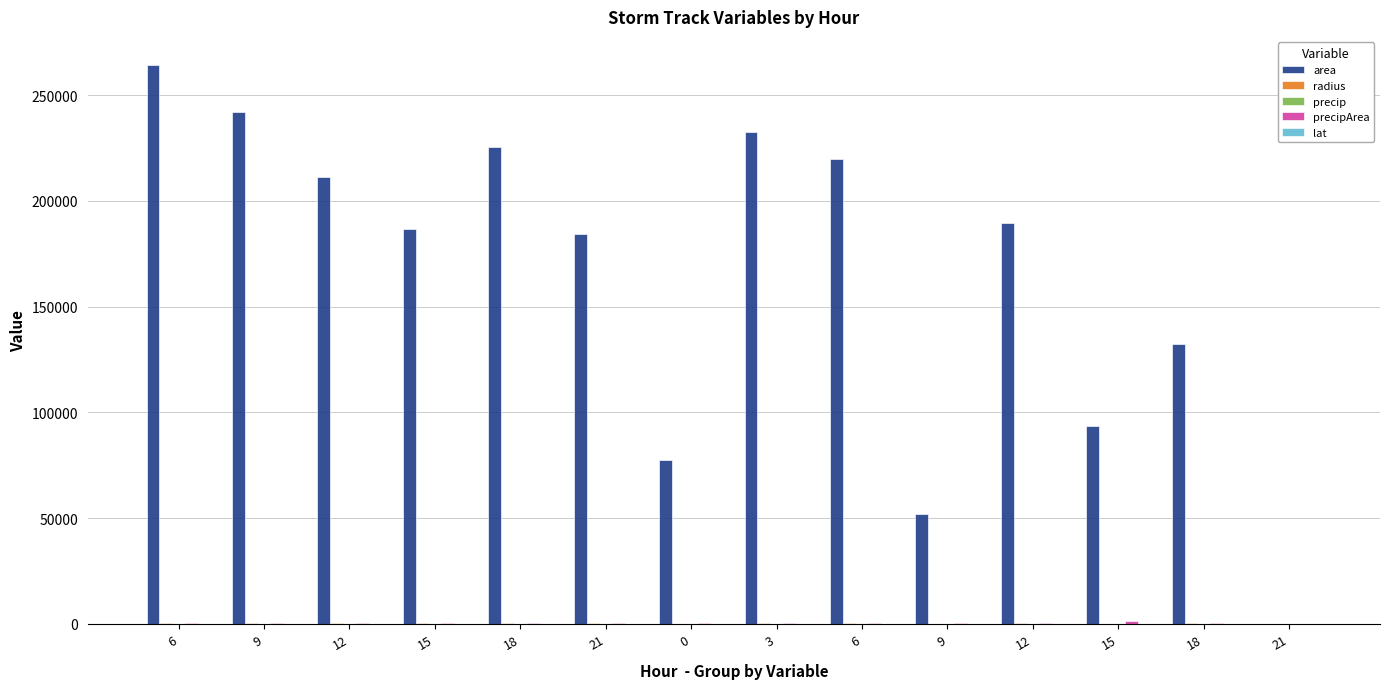

Which series has the largest total across all categories?

area